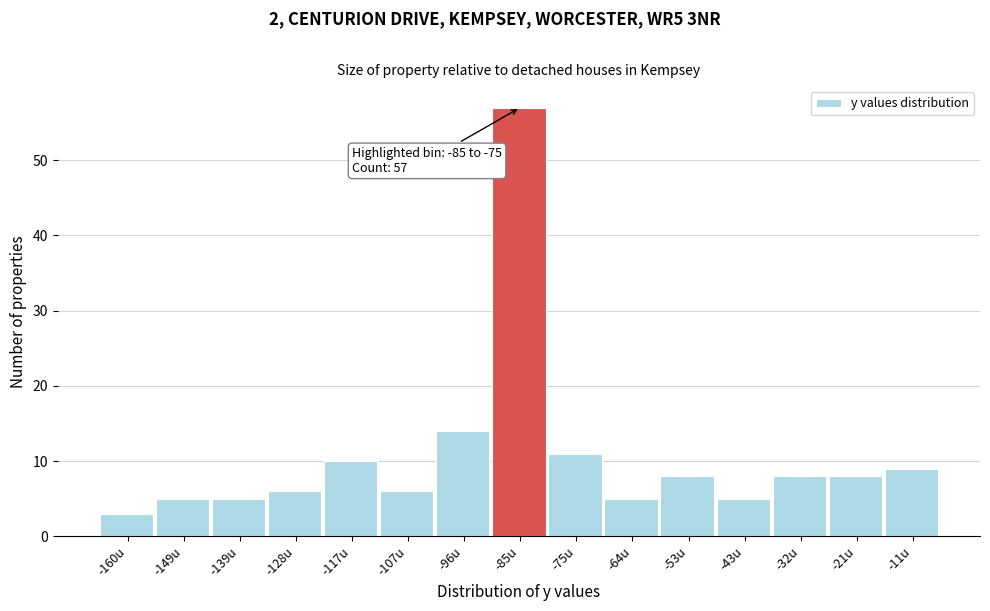

Reading left to right, extract all data points from this chart.

3	5	5	6	10	6	14	57	11	5	8	5	8	8	9